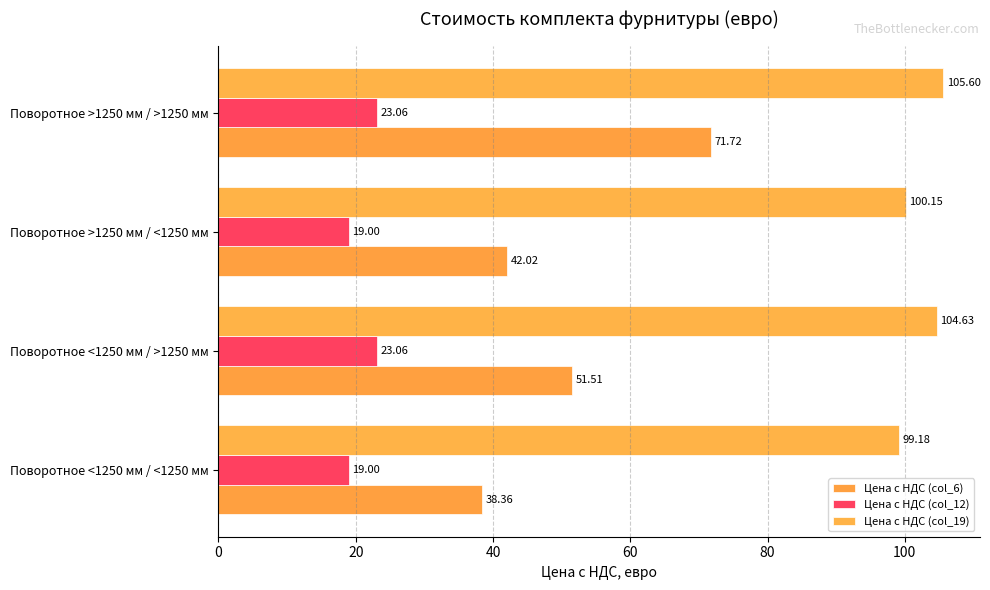

Count the number of data series in this chart.

3